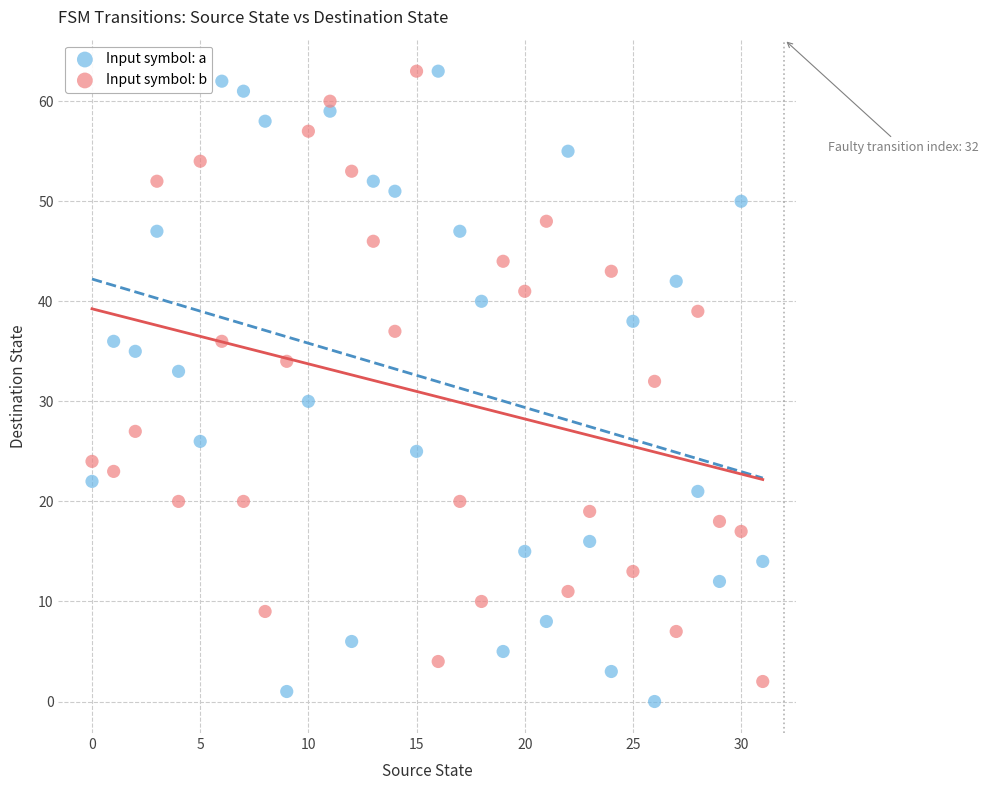

Across all data points, what is the range of Y values (max minus min)?

63